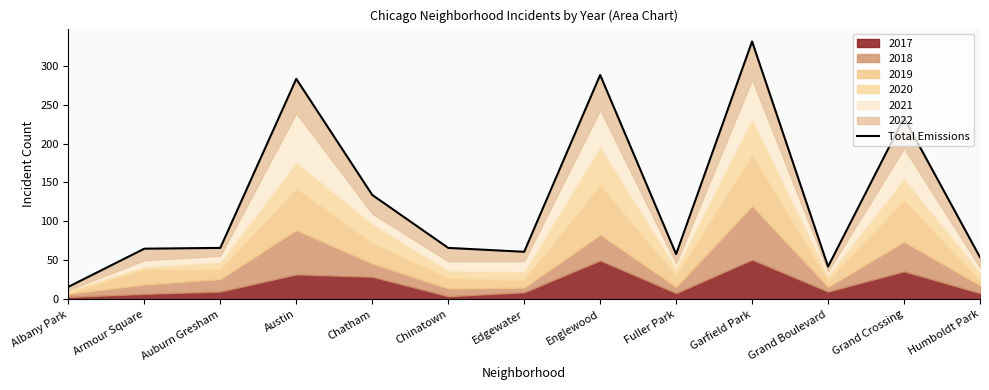

How many points are lower than both their immediate neighbors (excluding endpoints)?

3